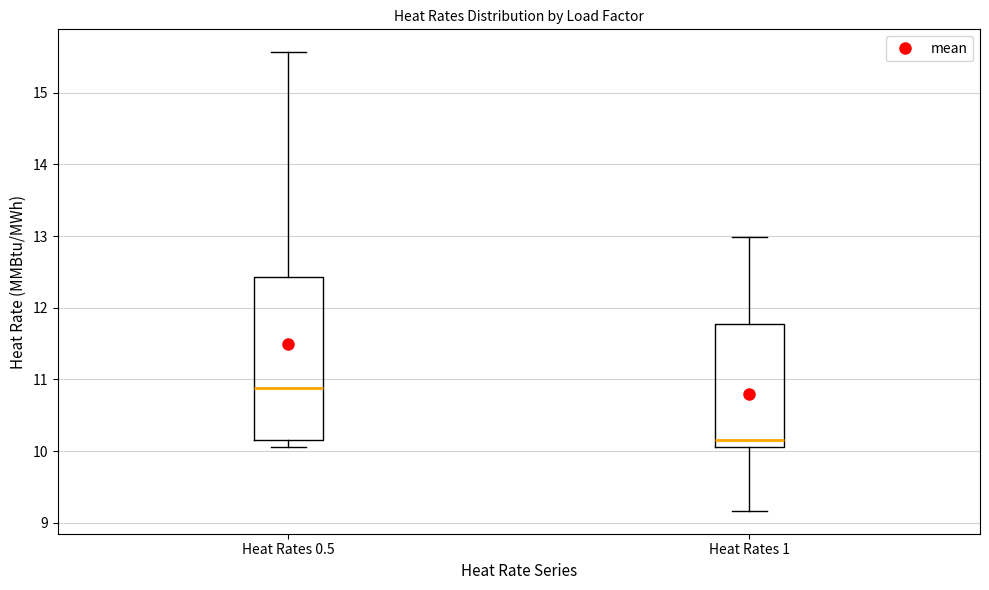

Reading left to right, read every box against the y-axis: the position of its median line, the range the box covers, and the ends of its whiskers. The values are not printed on the chart, so give them approximately, as read against the axis.

Heat Rates 0.5: median 10.9, box 10.2 to 12.4, whiskers 10.1 to 15.6
Heat Rates 1: median 10.2, box 10.1 to 11.8, whiskers 9.2 to 13.0